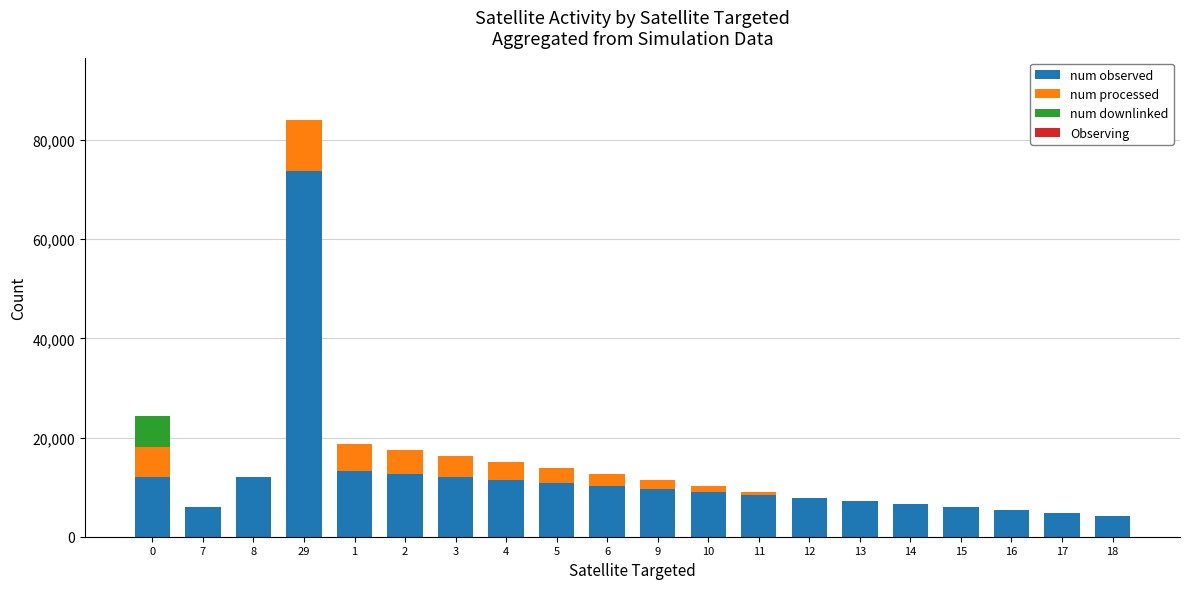

What is the sum of all num observed values?

243000